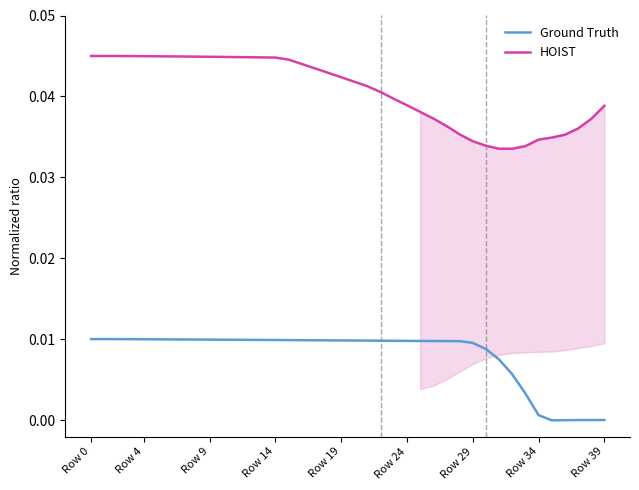

True or false: Ground Truth and HOIST cross at least once.

False